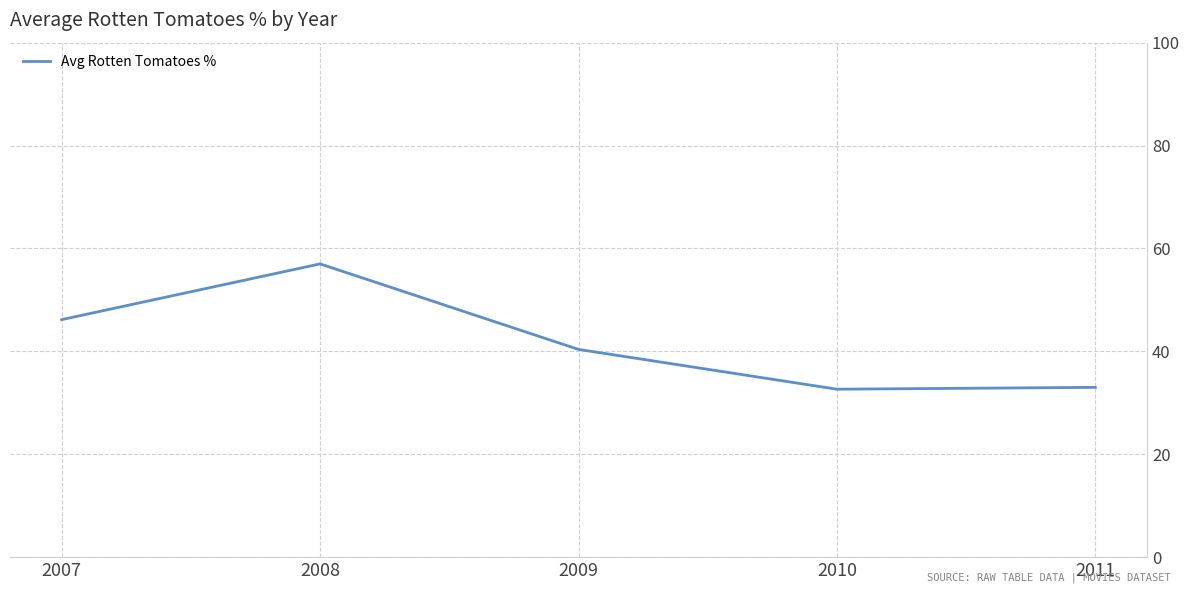

What is the approximate value at 2009?

40.4